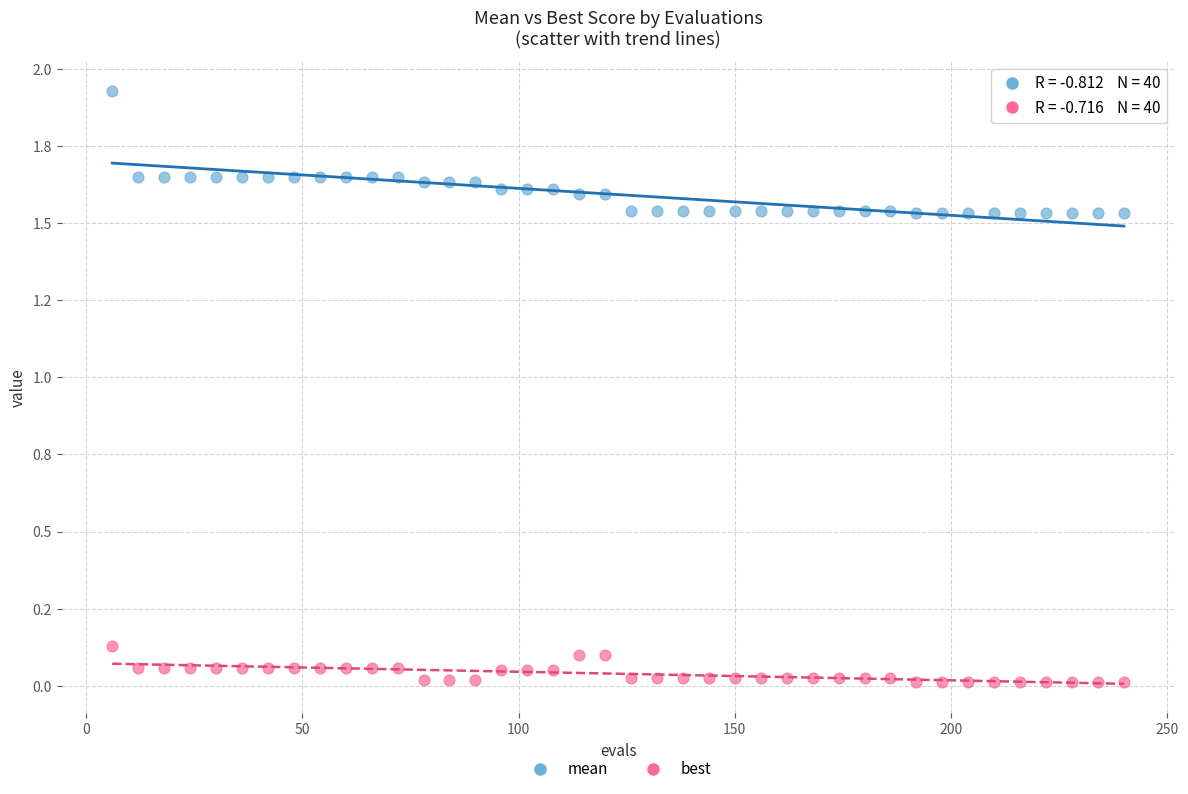

What are all the series names shown in the legend?

mean, best